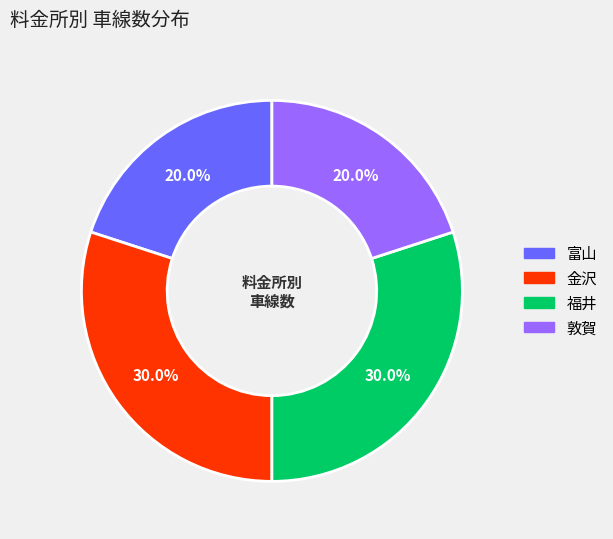

Count the number of slices in the pie.

4